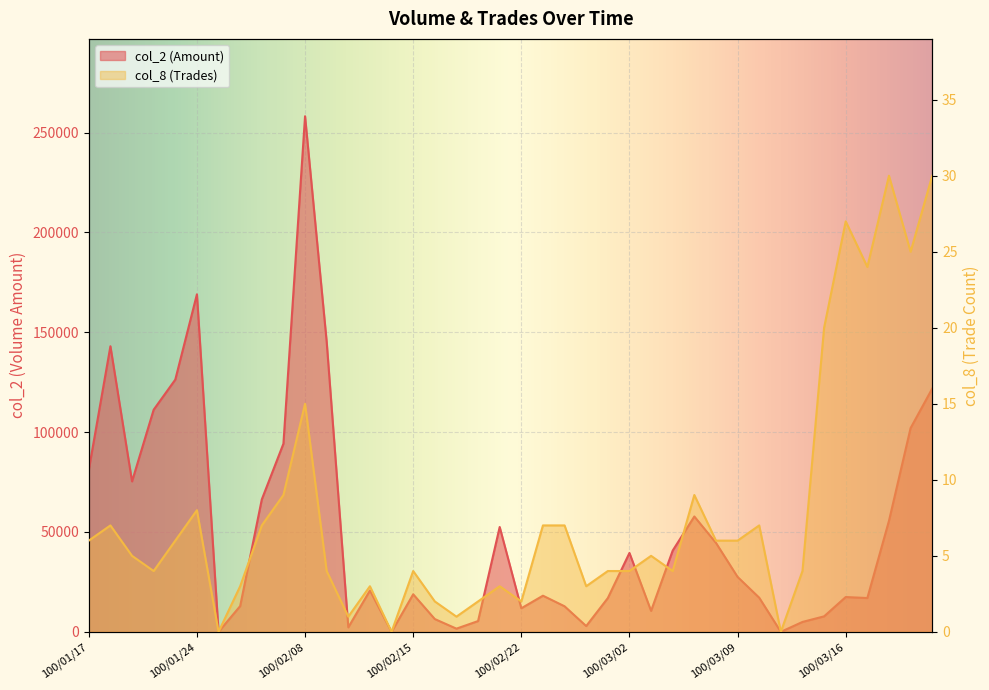

True or false: col_2 and col_8 cross at least once.

False